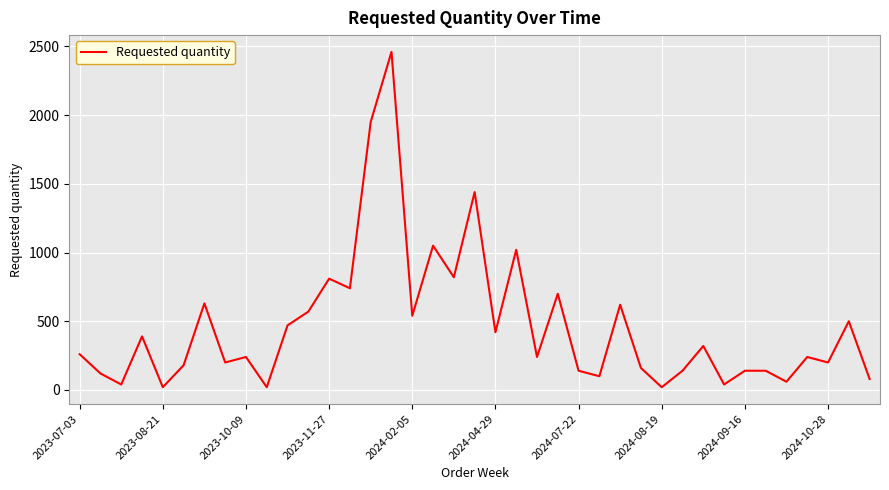

What is the difference between the maximum and minimum values?

2440